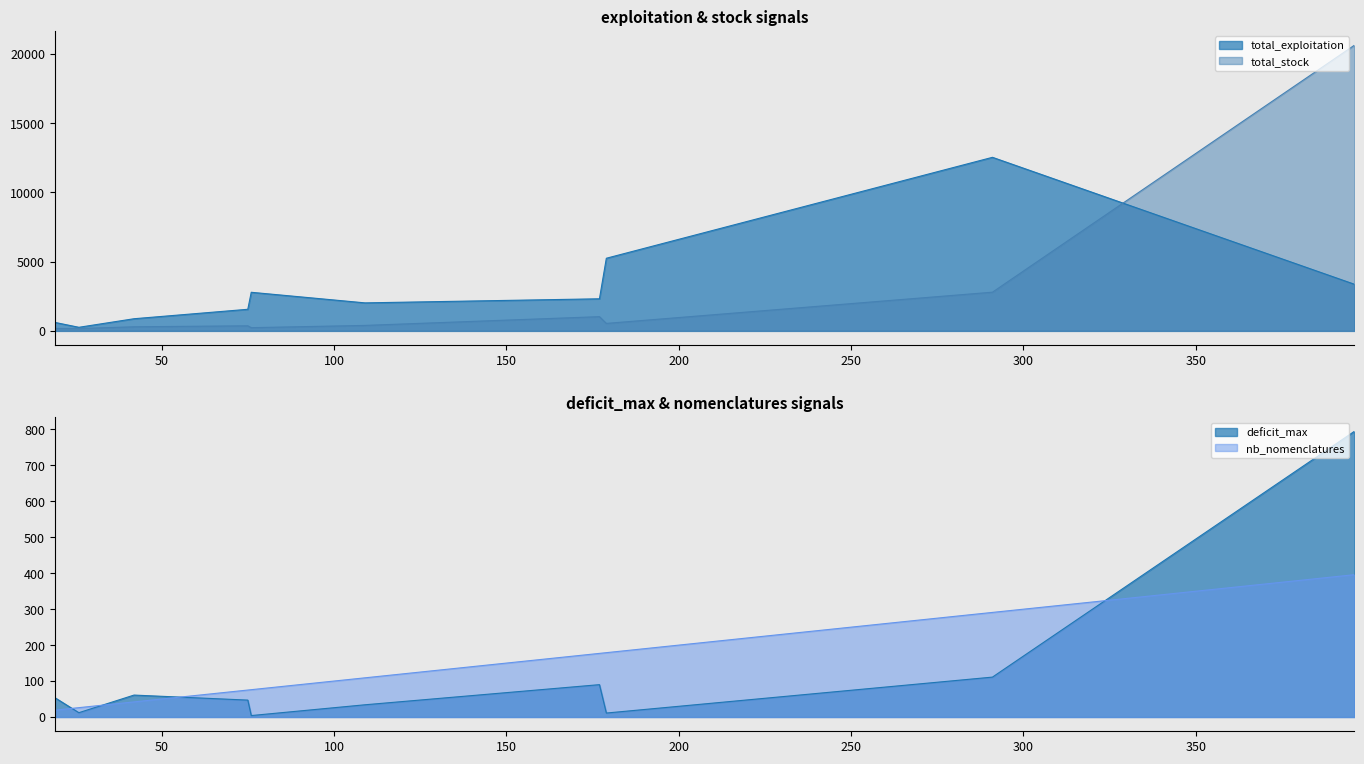

The value of deficit_max at ANTACL is 16.3. True or false?

False